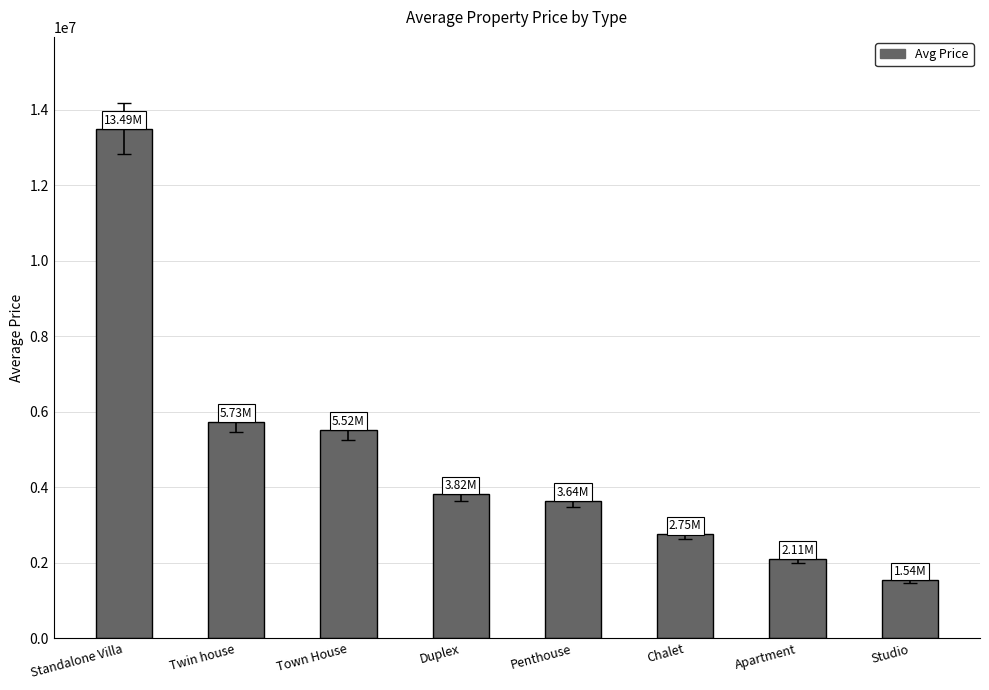

How many values are below 3822405?

4